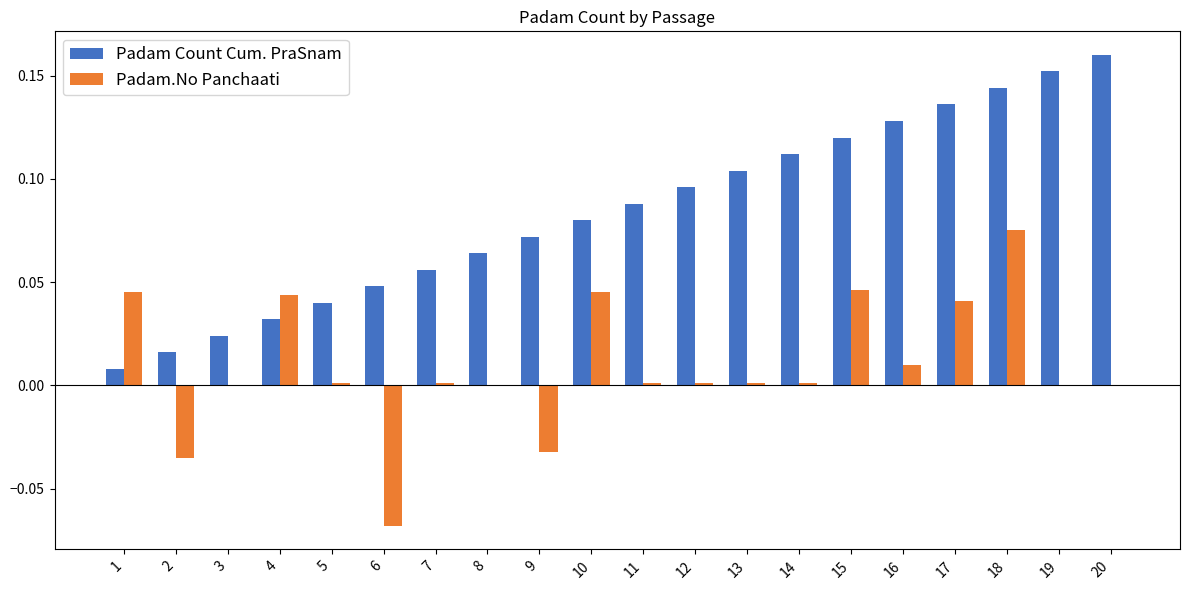

What is the sum of all Padam Count Cum. PraSnam values?

1.7